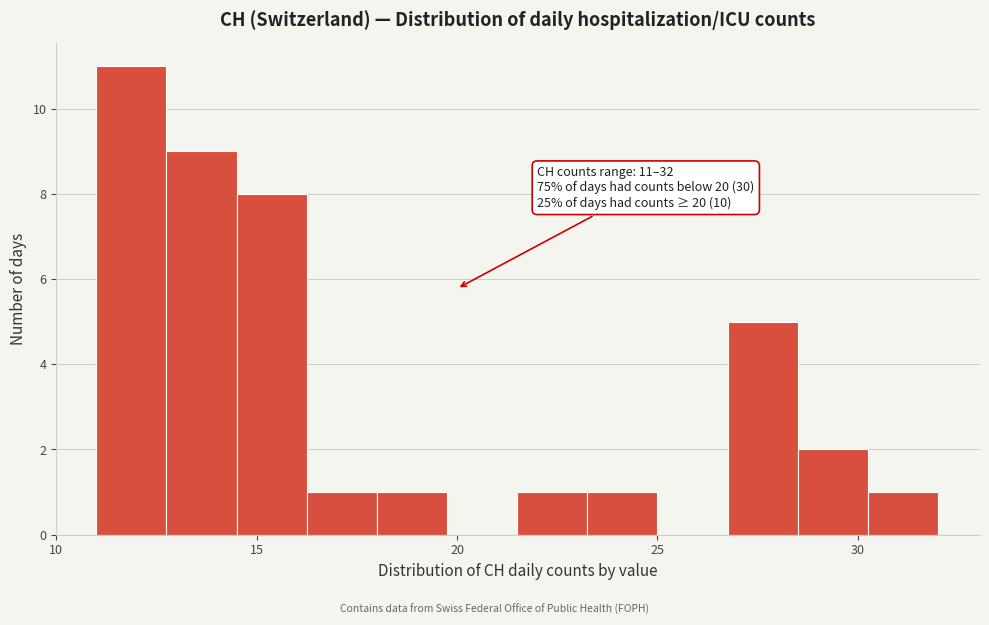

Around what value on the x-axis is the tallest bar? Give the approximate position of its centre, as read against the axis.

12.0